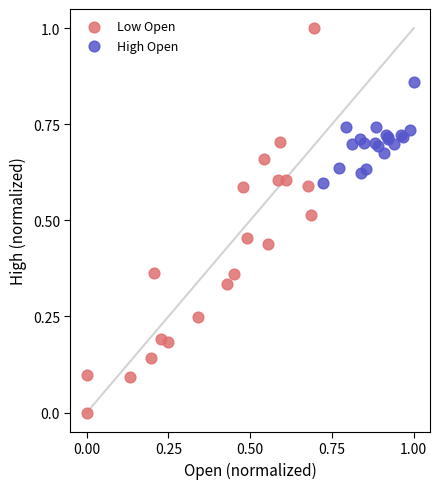

Which series has the widest spread of Y values?

Low Open